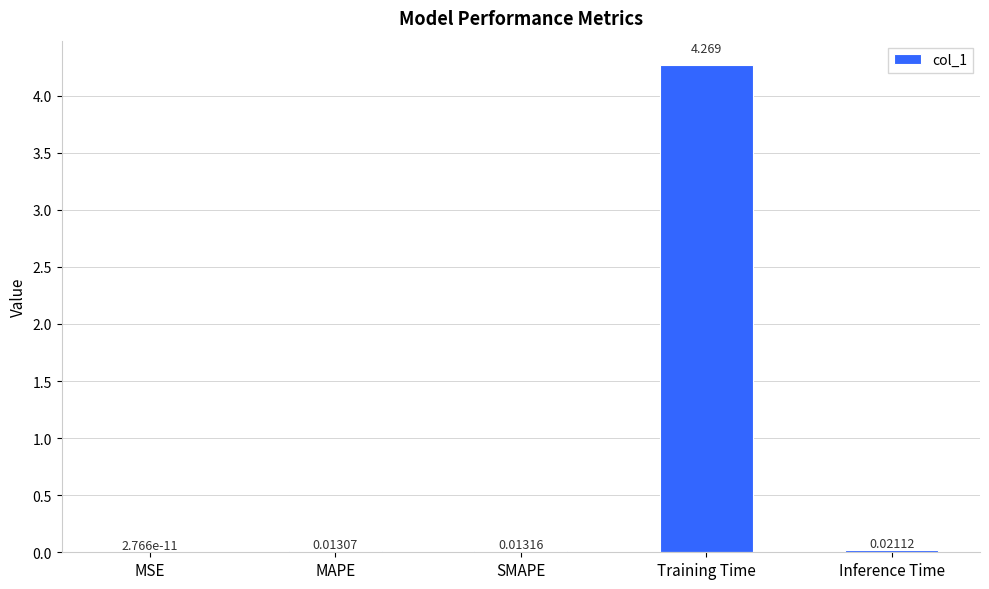

Between MAPE and SMAPE, which is larger?

SMAPE